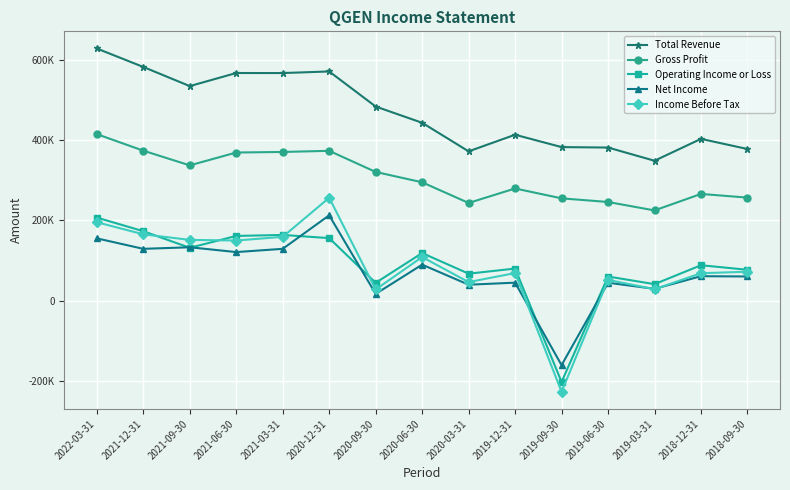

Which series has the widest spread of values?

Income Before Tax